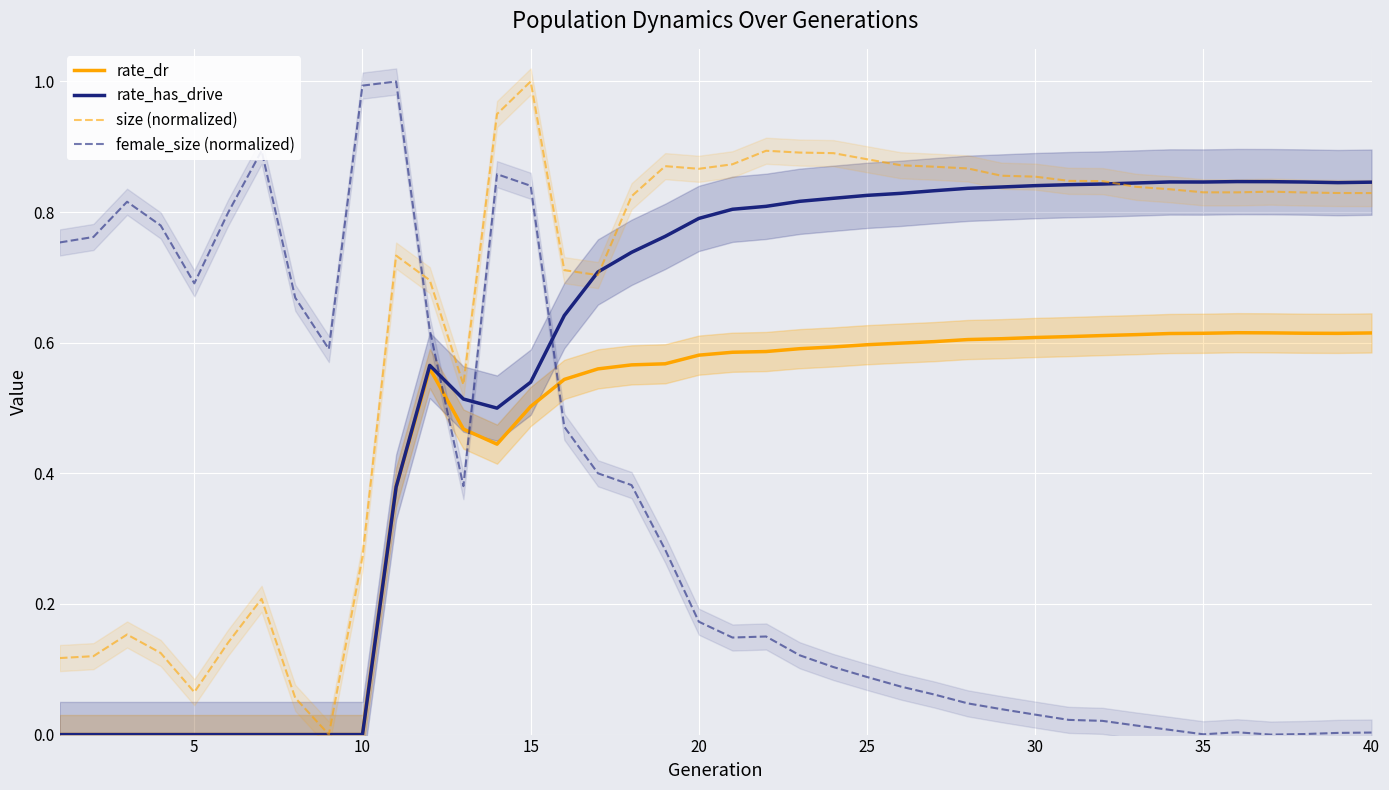

Which series has the largest total across all categories?

size (normalized)